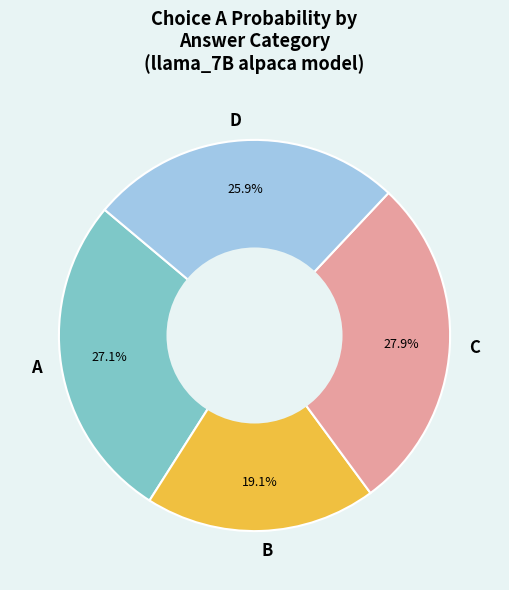

To the nearest percent, what is the average slice percentage?

25%